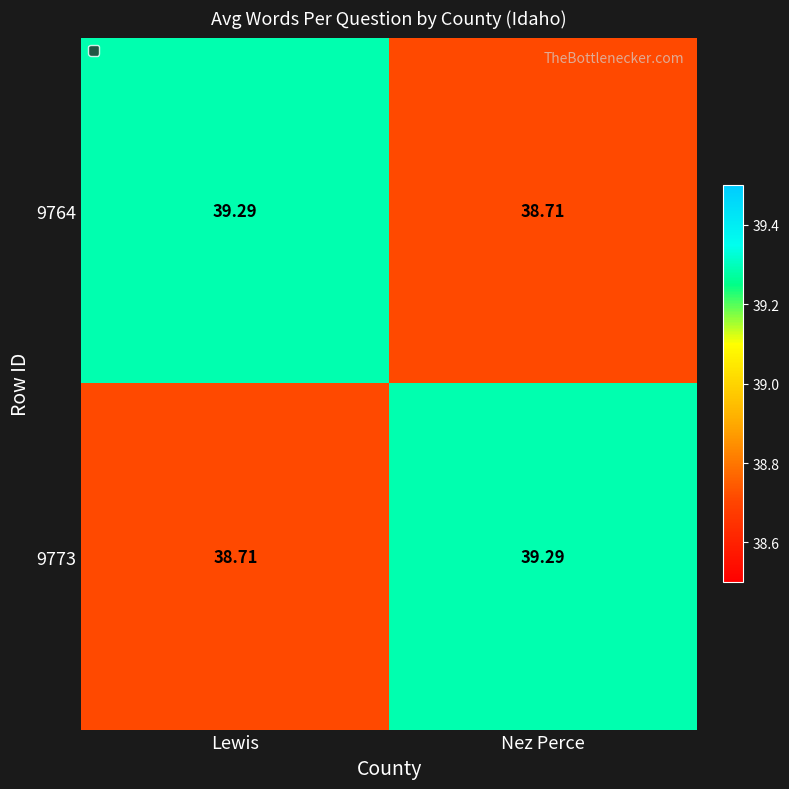

At which label does 9764 reach its minimum?

Nez Perce